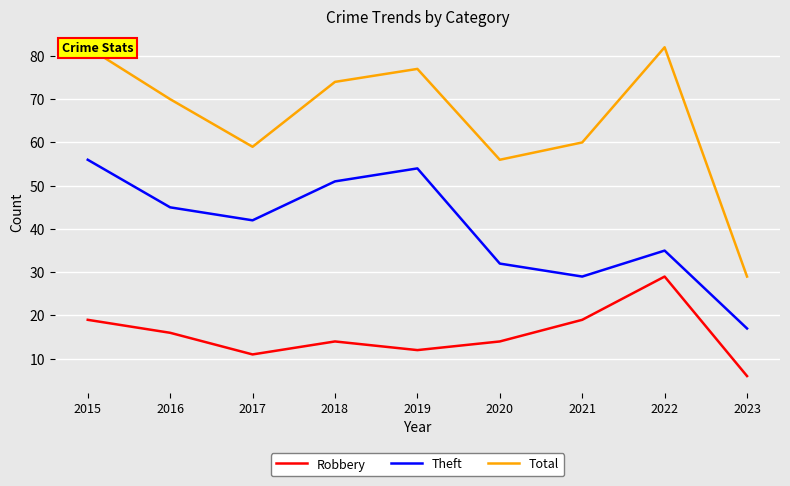

What is the value of the Theft point at the 7th from the left?

29